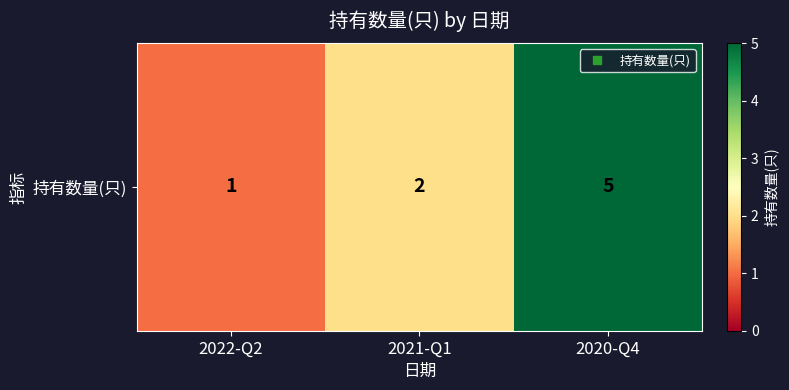

List the labels in order of value, smallest first.

2022-Q2, 2021-Q1, 2020-Q4